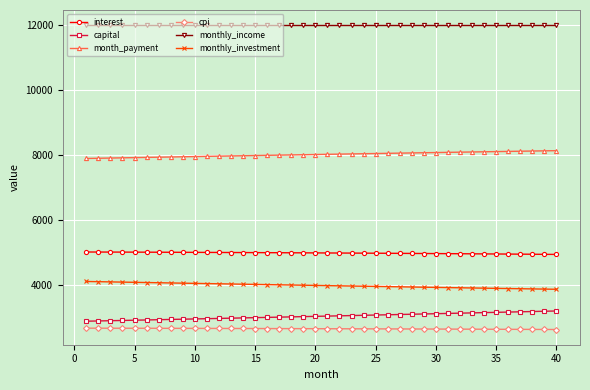

Which series has the largest total across all categories?

monthly_income